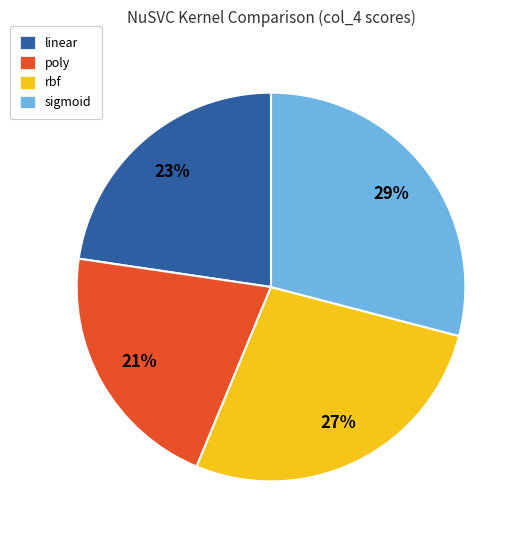

To the nearest percent, what portion does linear represent?

23%